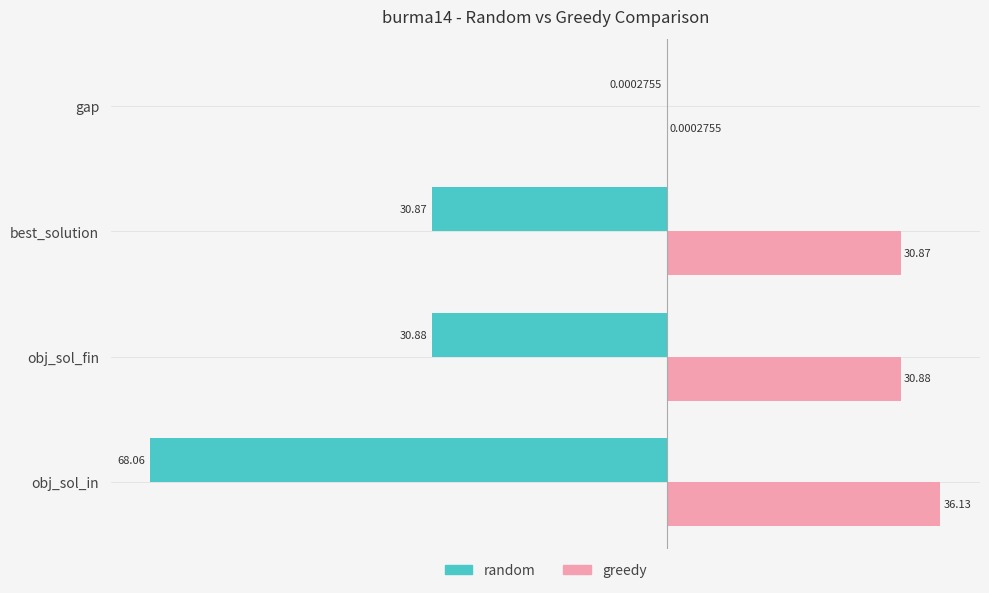

What is the sum of the greedy values at obj_sol_fin and gap?

30.9